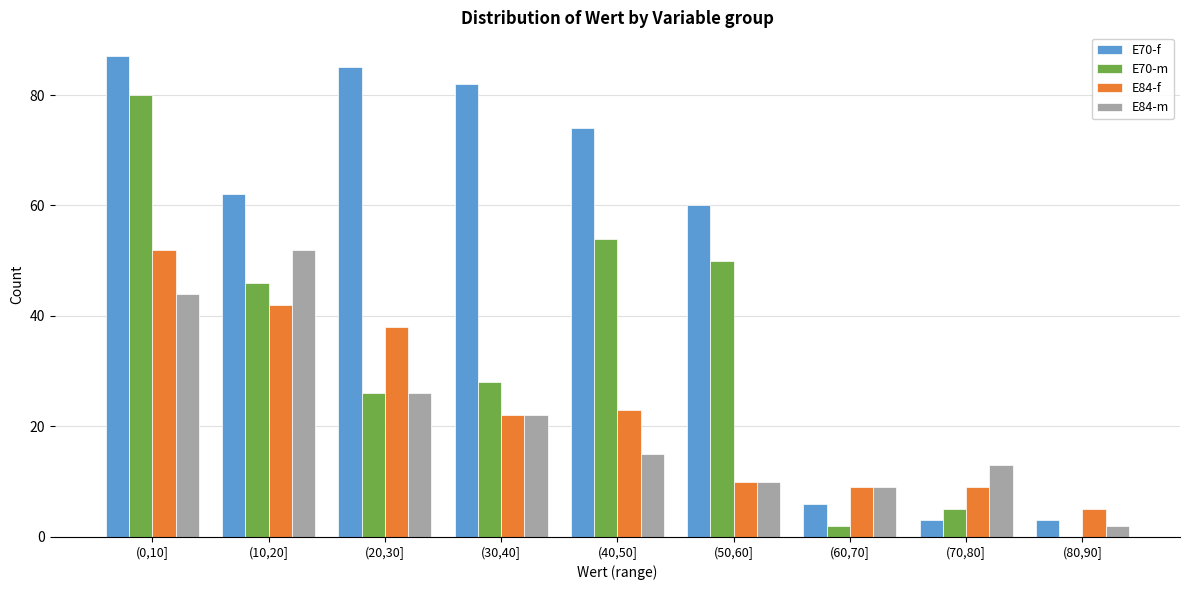

Which category has the highest value in the E84-m series?

(10,20]